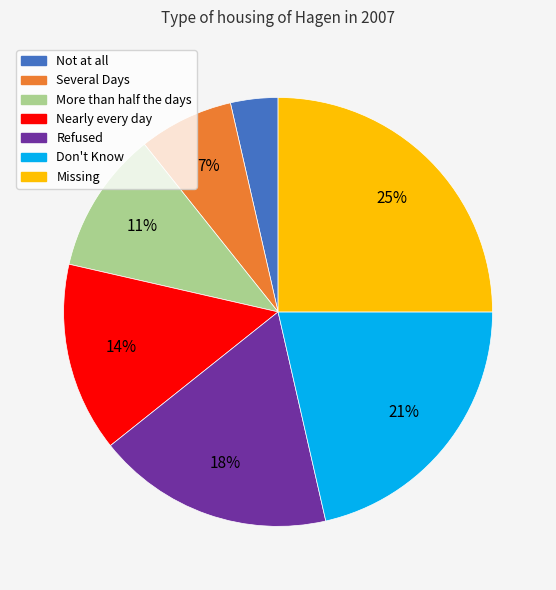

Does any single category account for the majority?

No